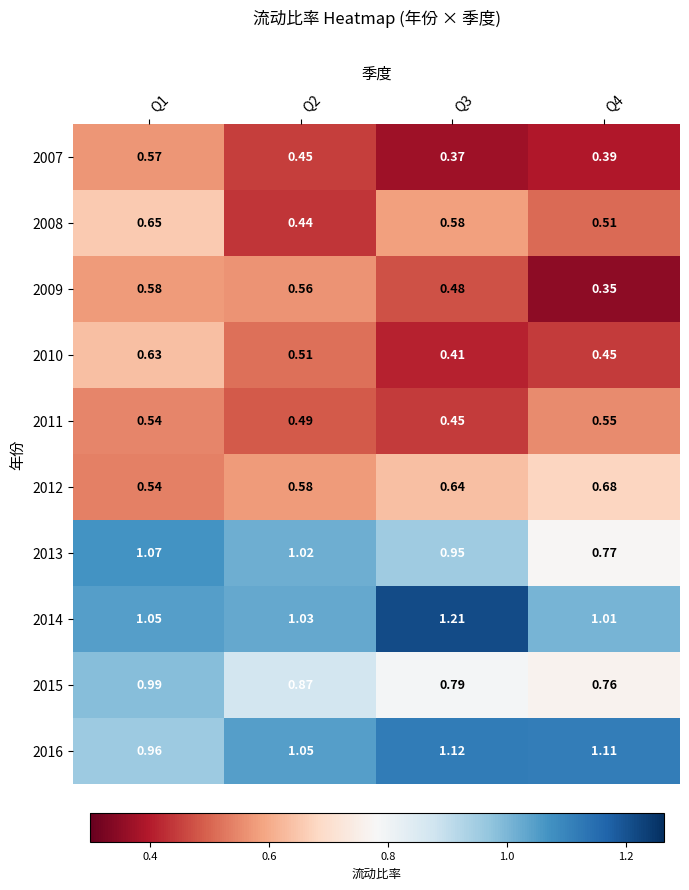

Is the value of 2008 at Q2 greater than the value of 2016 at Q1?

No